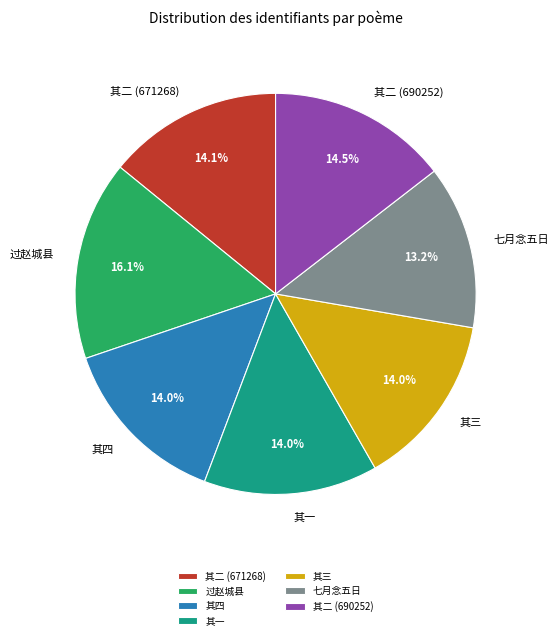

Combined, what portion of the pie is 其四 and 七月念五日?

27.2%